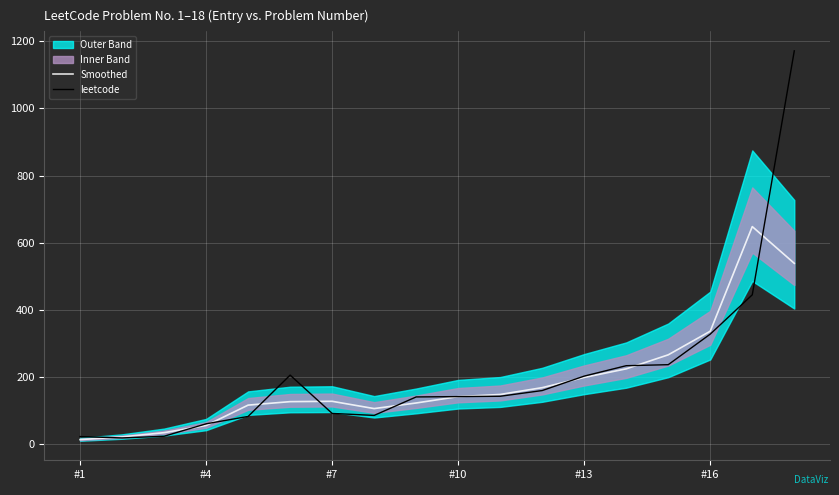

Is it true that Smoothed equals 138.5 at 17?

False